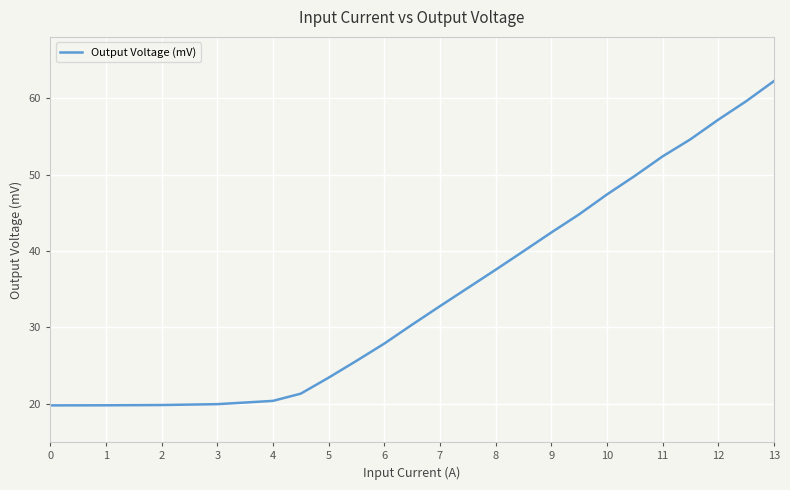

What is the difference between the maximum and minimum values?

42.4